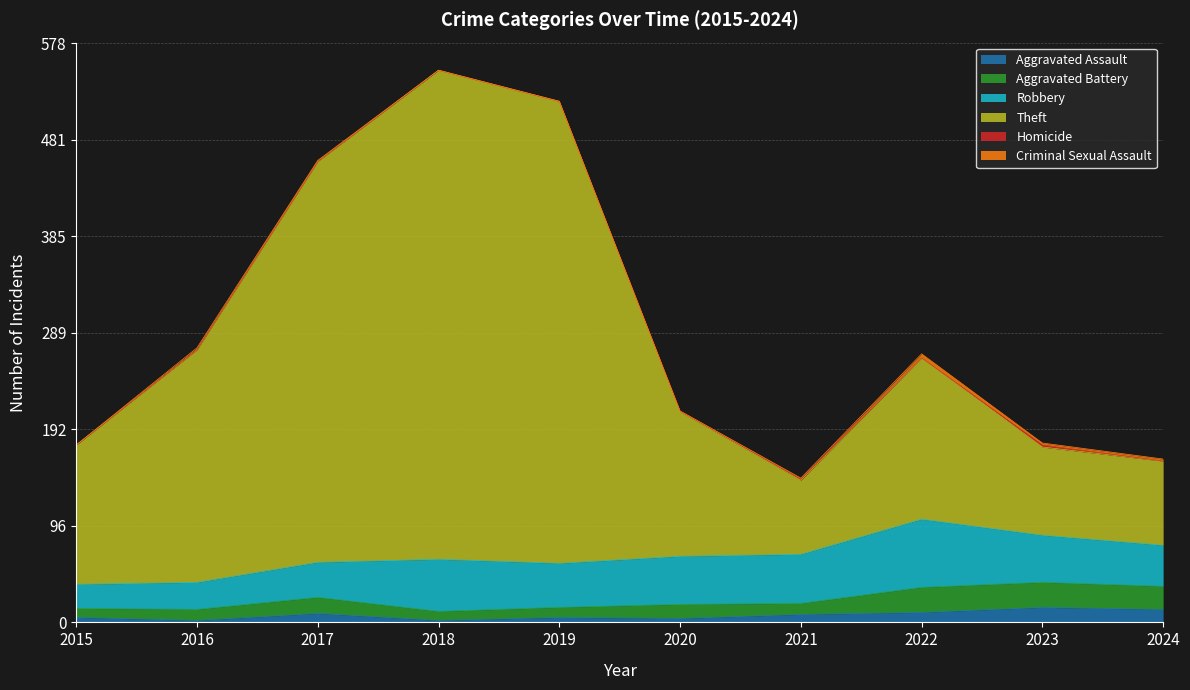

What is the average value of the Robbery series?

44